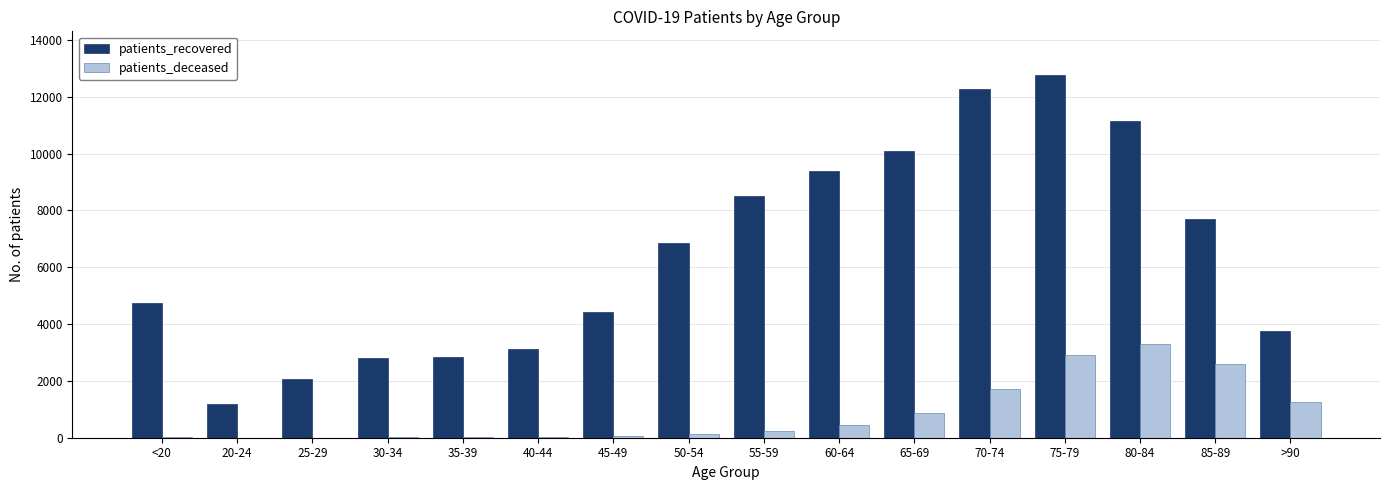

Which series has the largest total across all categories?

patients_recovered